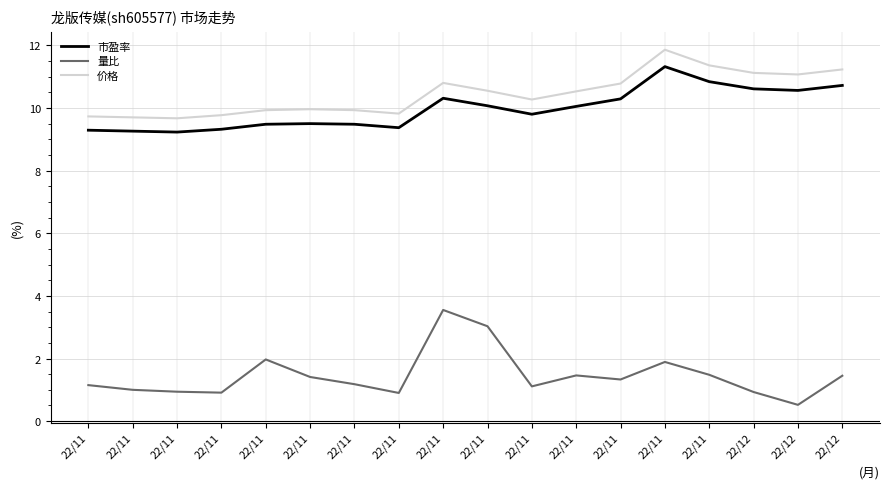

What is the lowest value of the 市盈率 series?

9.2